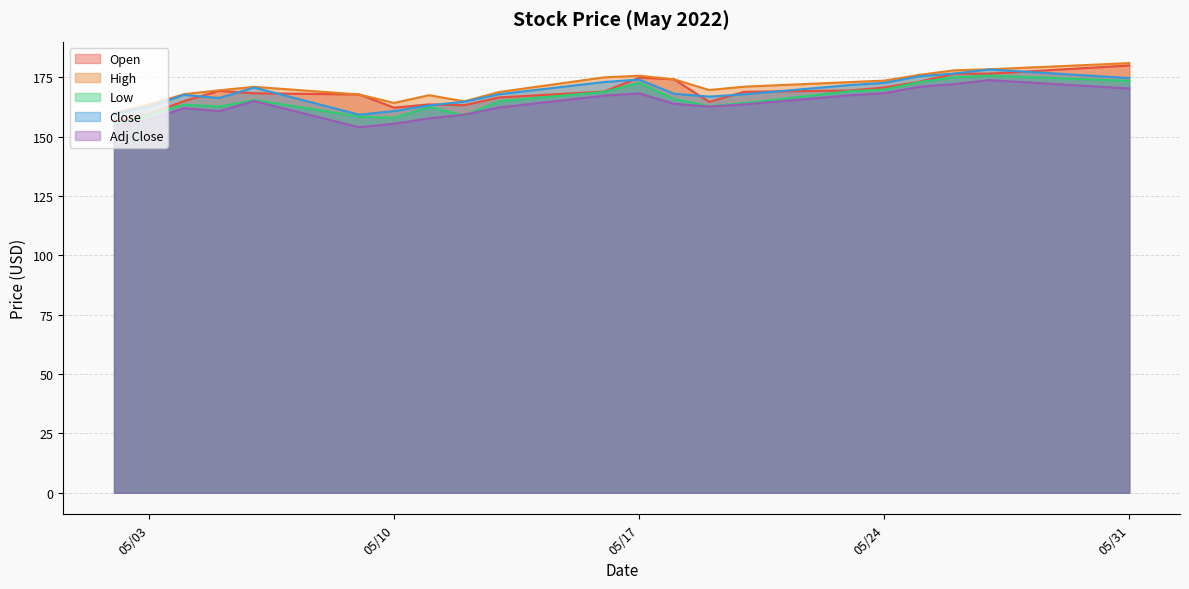

Between 2022-05-19 and 2022-05-27, which is larger?

2022-05-27